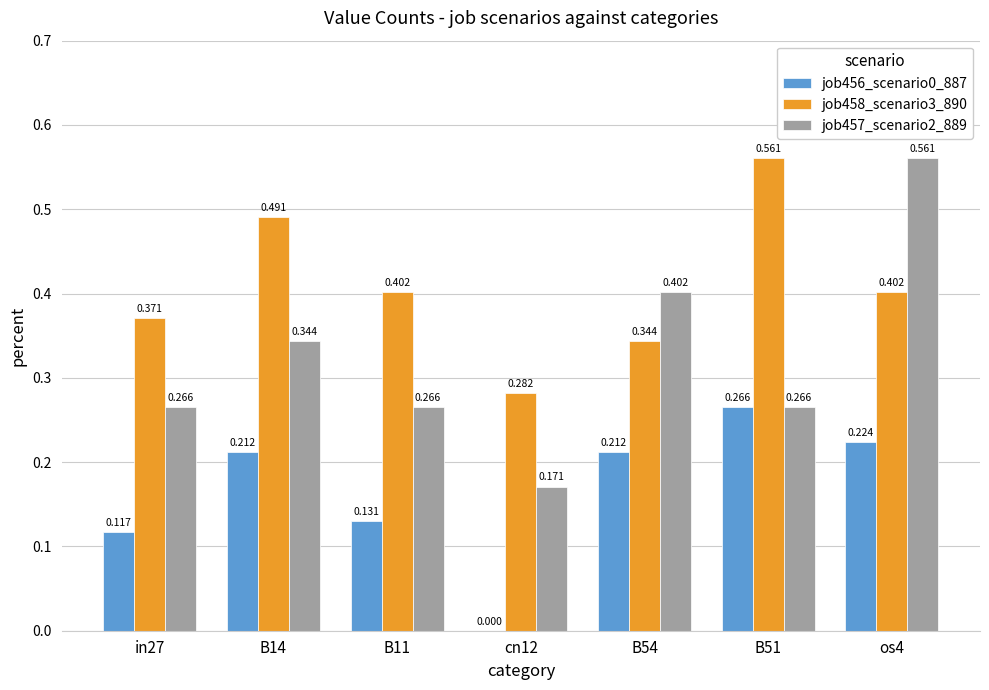

How many values in the job456_scenario0_887 series exceed 0?

6